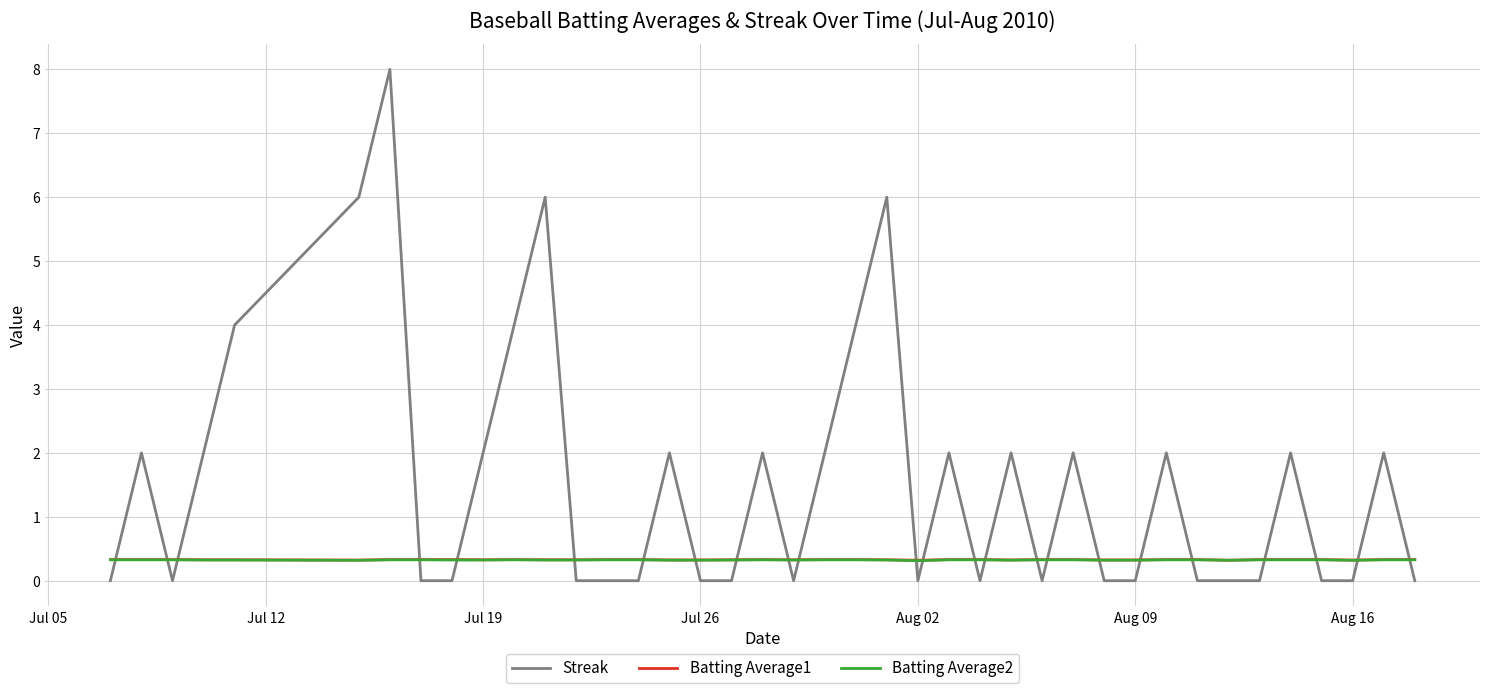

True or false: Batting Average2 has more than 1 points higher than both neighbors.

True